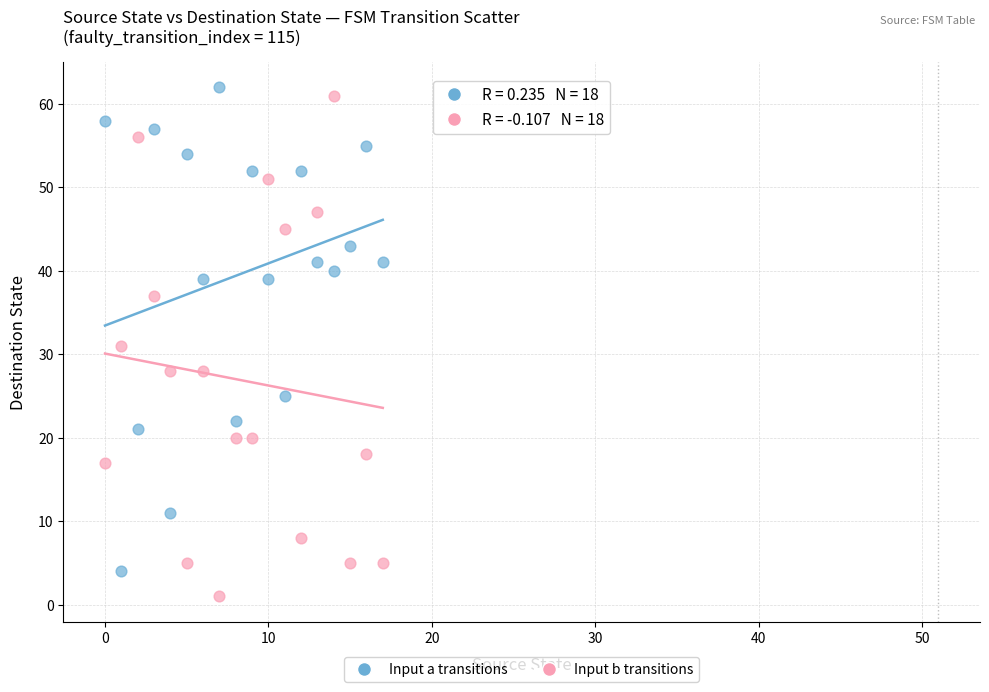

Across all data points, what is the range of Y values (max minus min)?

61